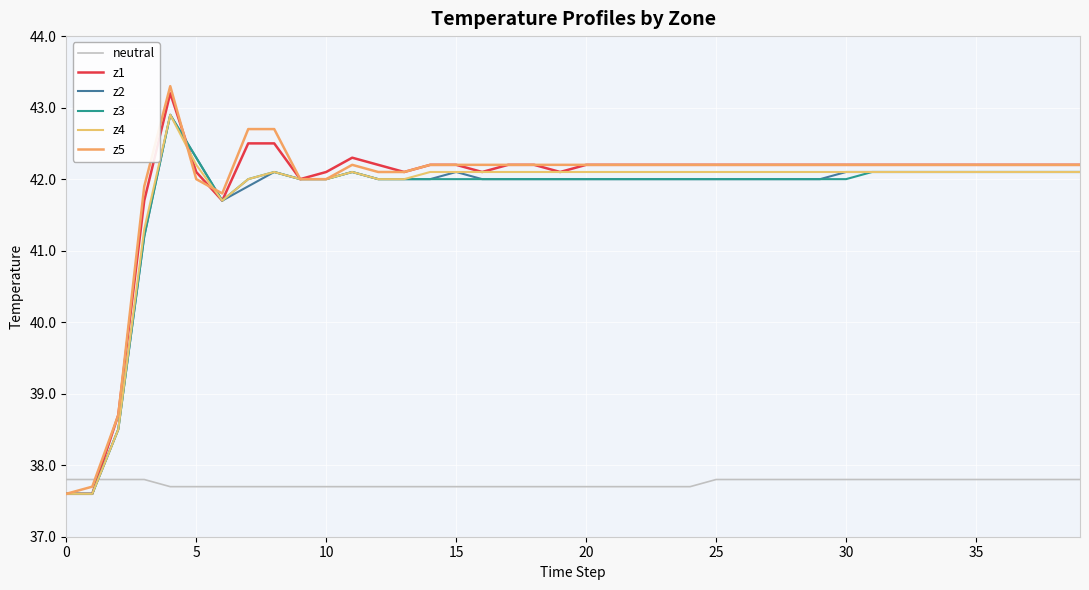

How many lines are shown in the chart?

6